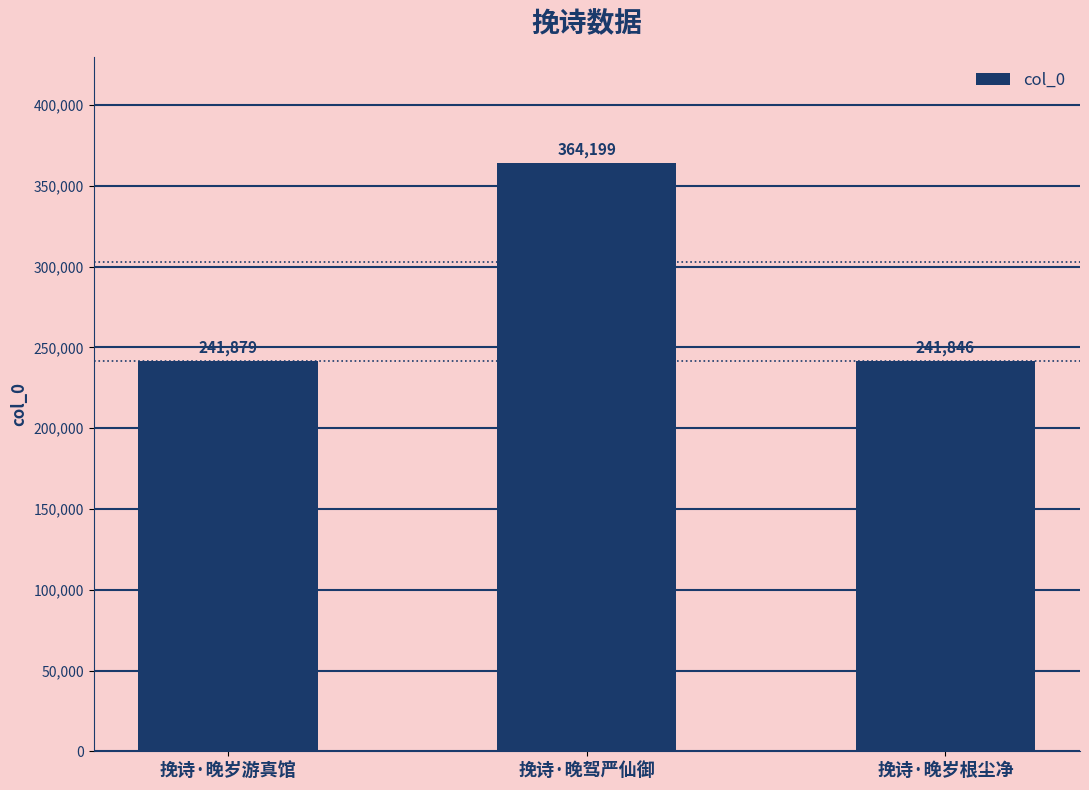

Which has a higher value, 挽诗·晚岁根尘净 or 挽诗·晚岁游真馆?

挽诗·晚岁游真馆